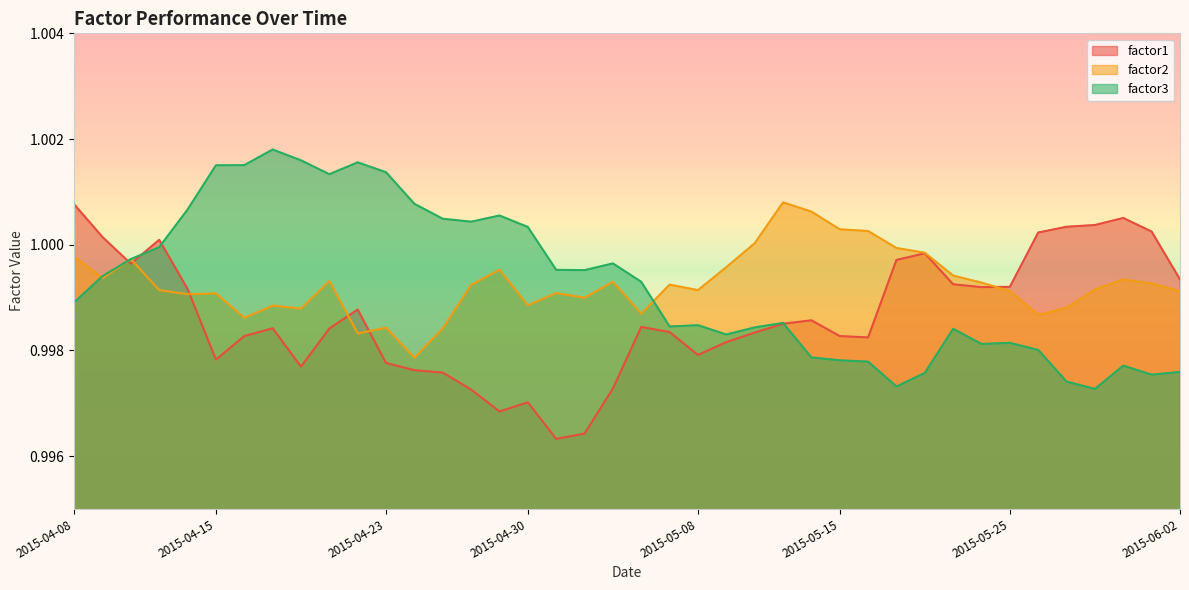

What are all the series names shown in the legend?

factor1, factor2, factor3